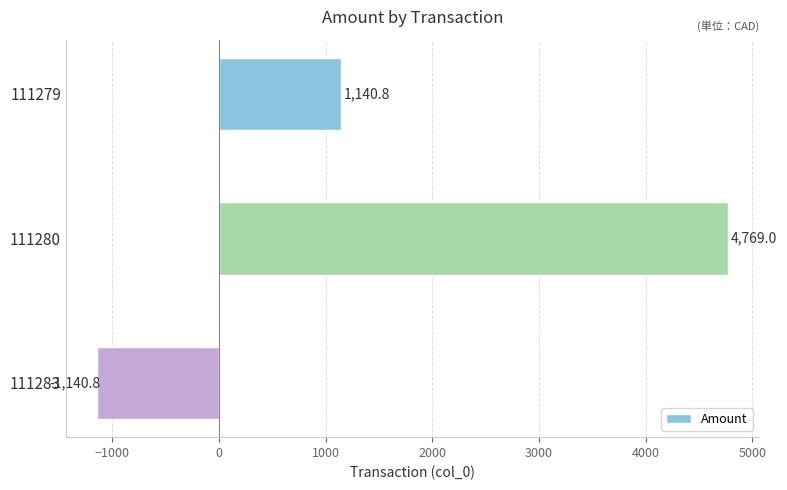

What value does the data have at 111283?

-1140.8